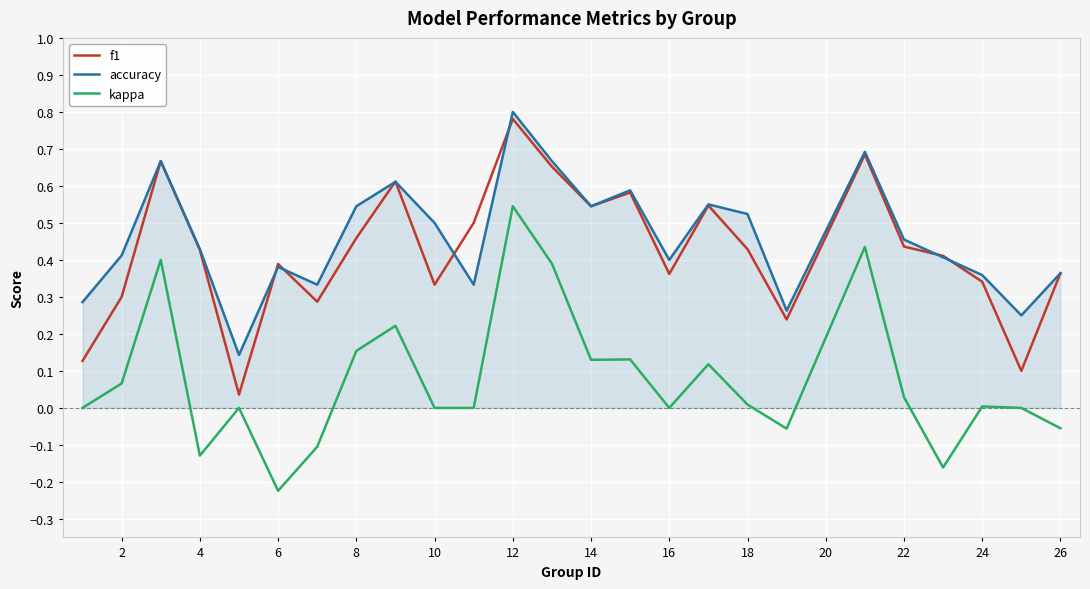

Does the chart have visible grid lines?

Yes